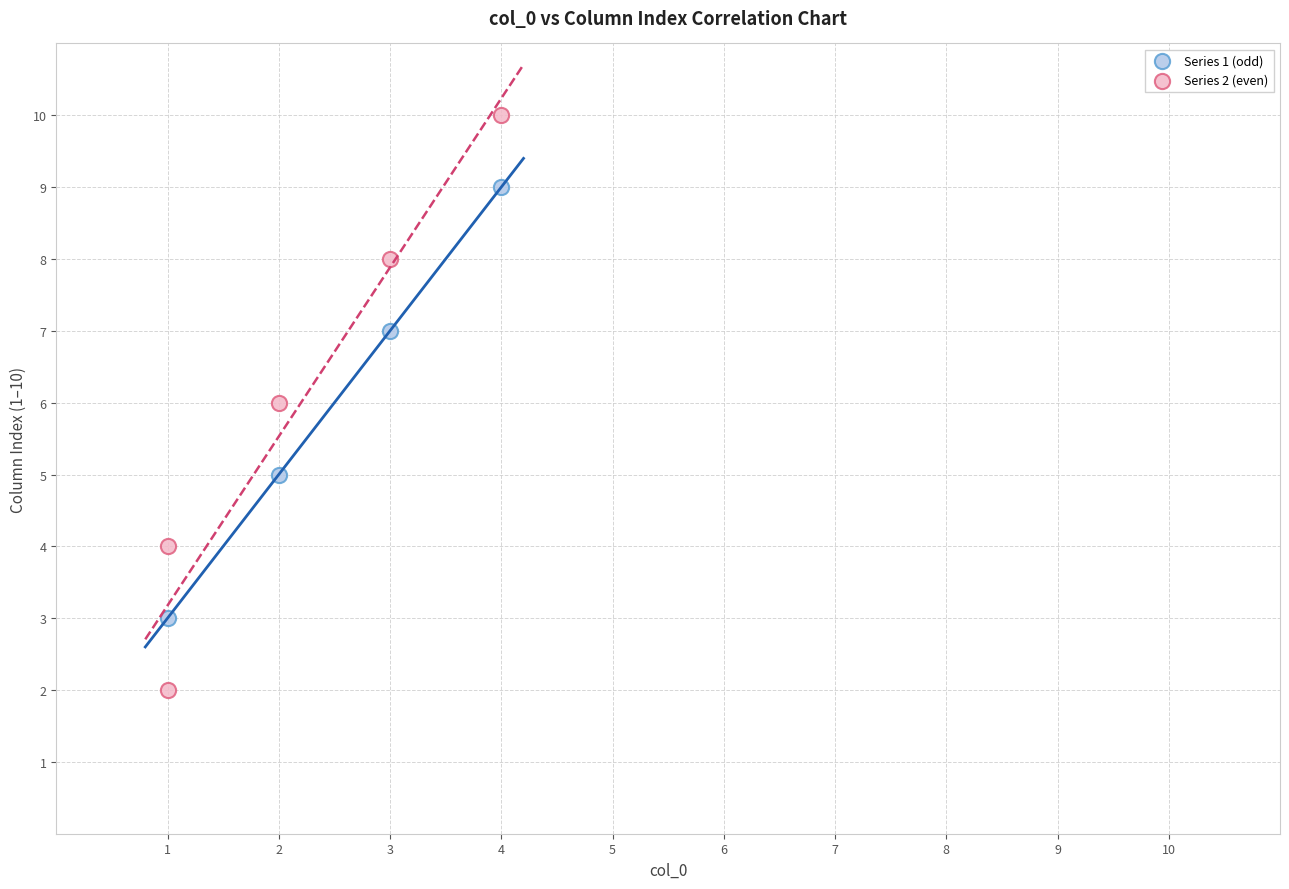

Which series contains the lowest Y value?

Series 2 (even)